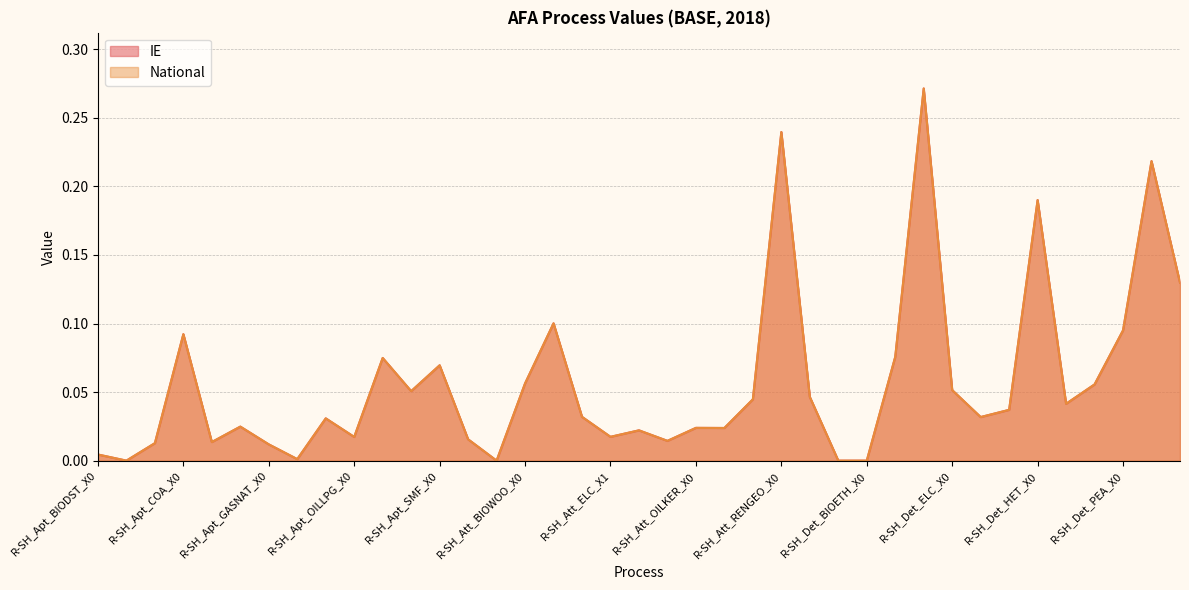

Which series has the widest spread of values?

IE